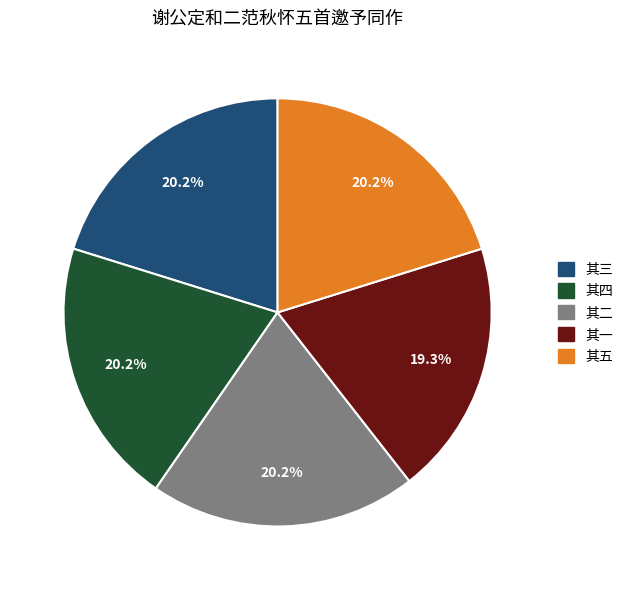

Is there any slice that represents more than half of the pie?

No